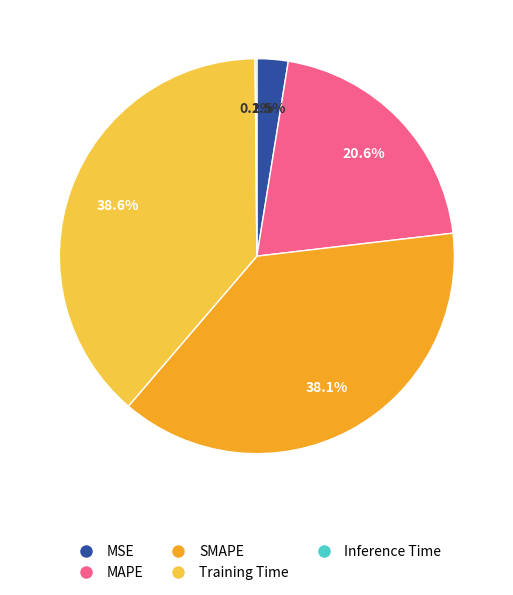

Does MSE account for over 50% of the chart?

No